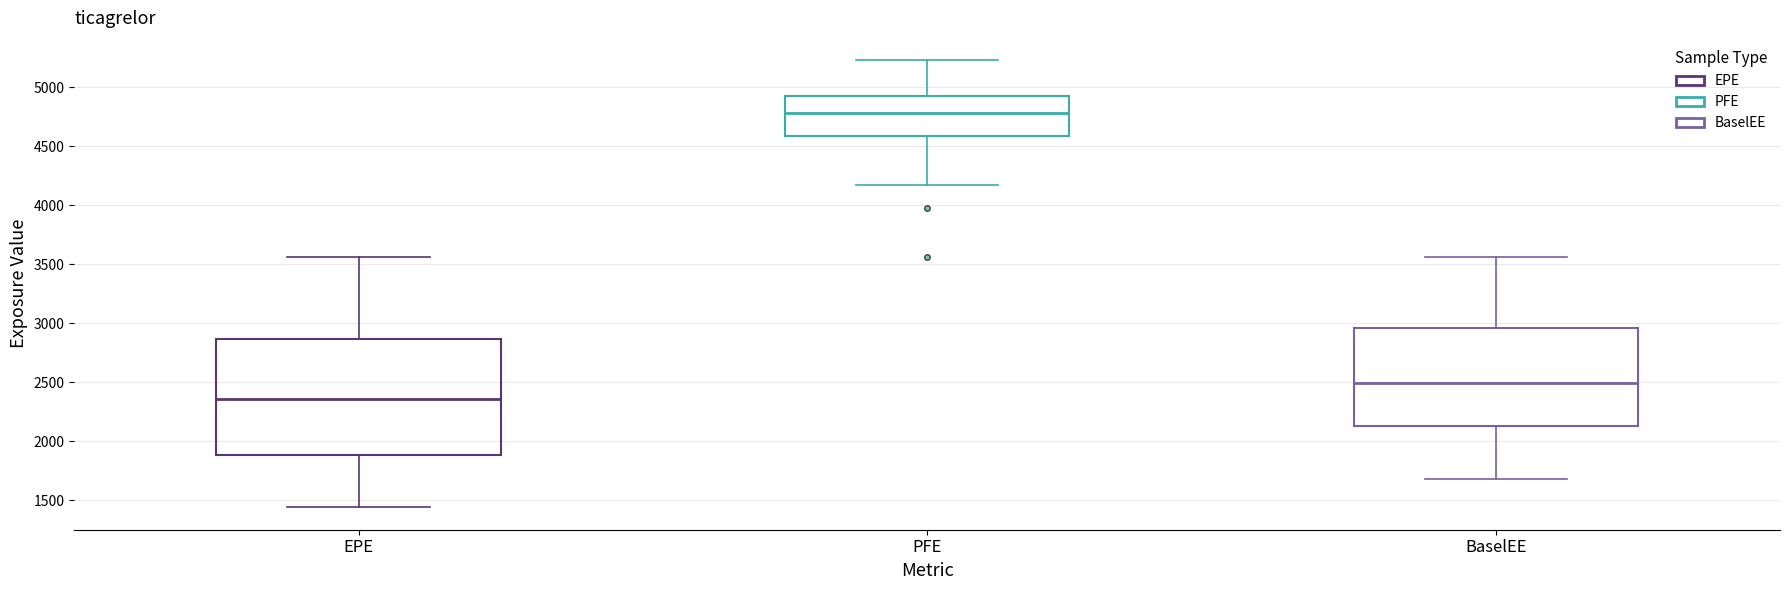

Reading left to right, read every box against the y-axis: the position of its median line, the range the box covers, and the ends of its whiskers. The values are not printed on the chart, so give them approximately, as read against the axis.

EPE: median 2350, box 1900 to 2850, whiskers 1450 to 3550
PFE: median 4800, box 4600 to 4900, whiskers 4150 to 5250
BaselEE: median 2500, box 2150 to 2950, whiskers 1700 to 3550